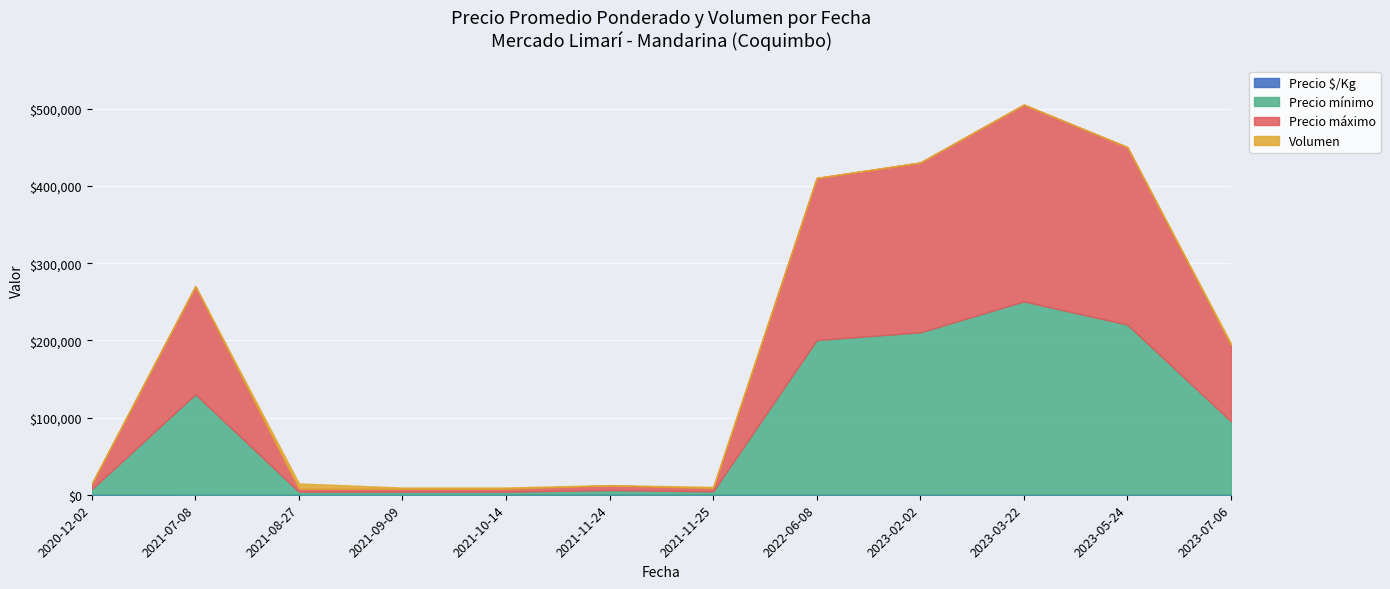

At which category is the sum across all series the highest?

2023-03-22